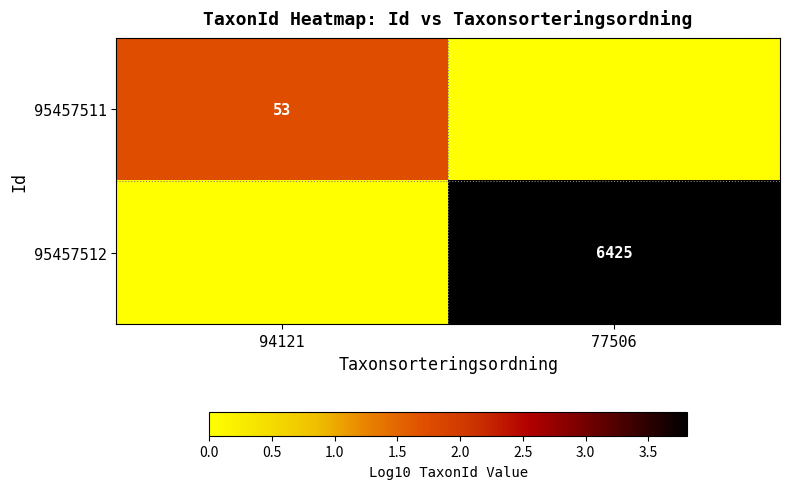

Which category has the lowest value across all series?

77506